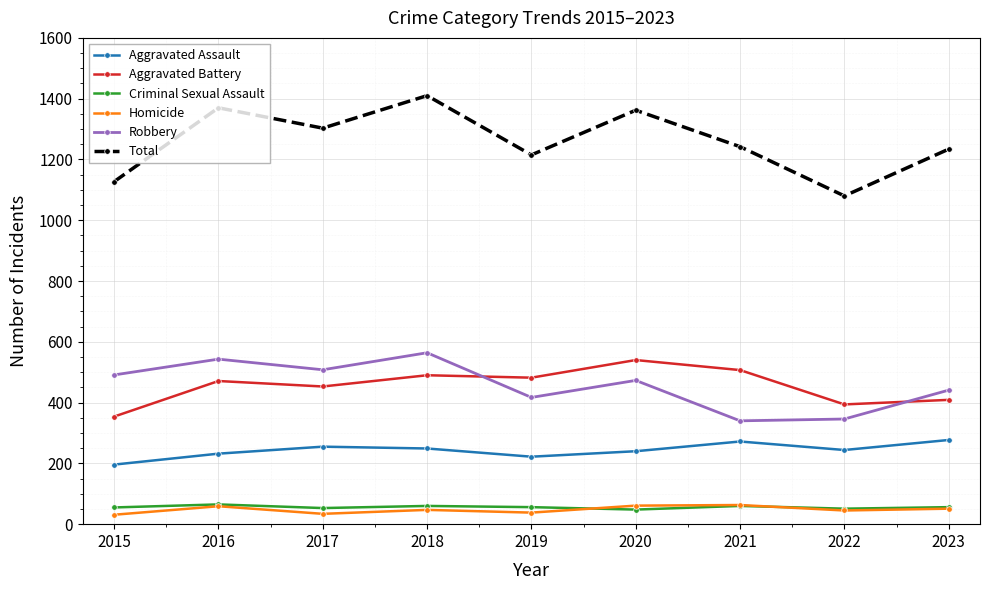

What value does the Robbery series have at 2016?

543